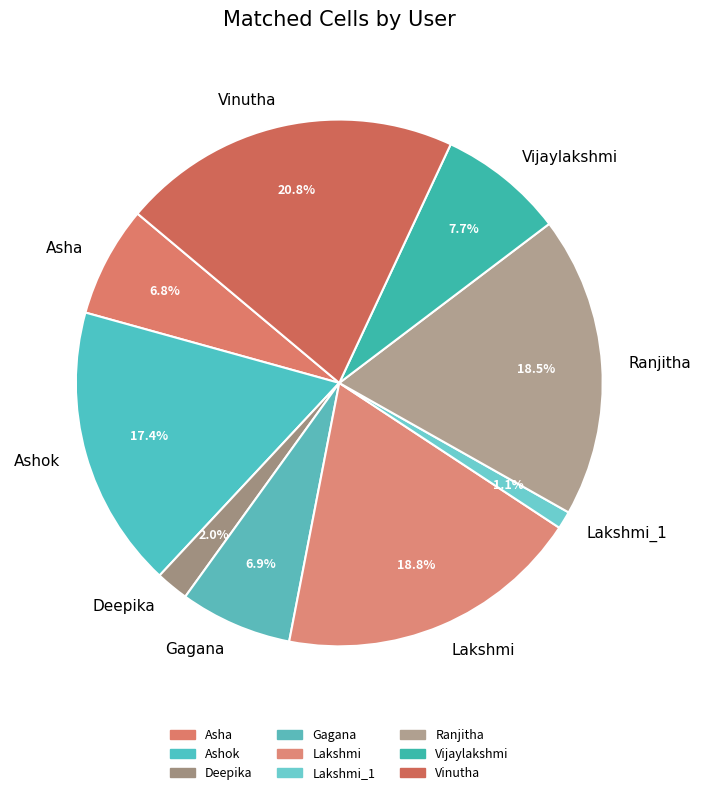

Is there any slice that represents more than half of the pie?

No